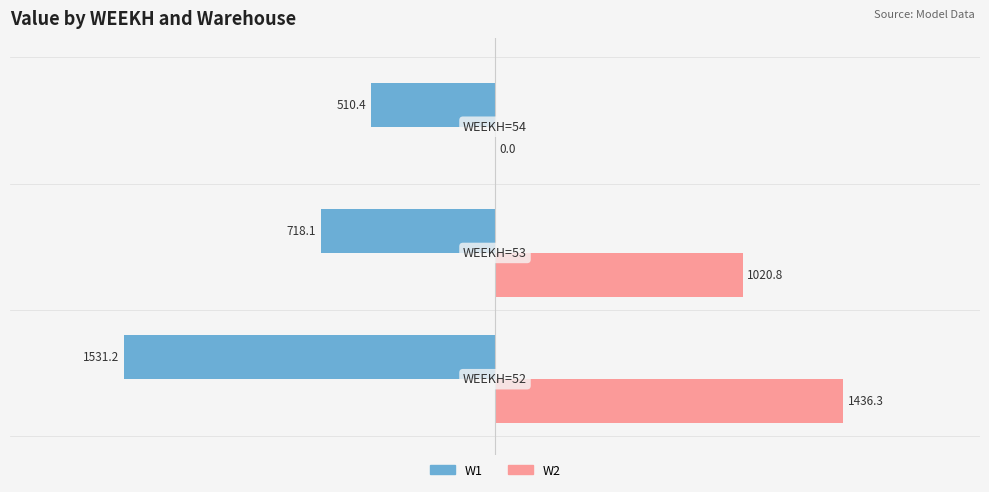

Which series has the largest total across all categories?

W2